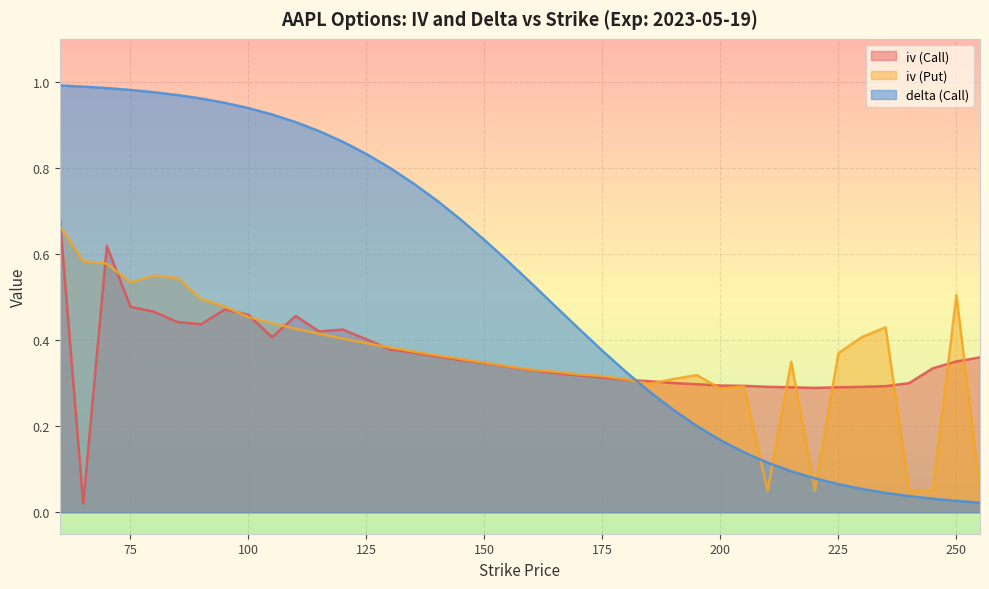

Where is the first local minimum for iv (Call)?

65